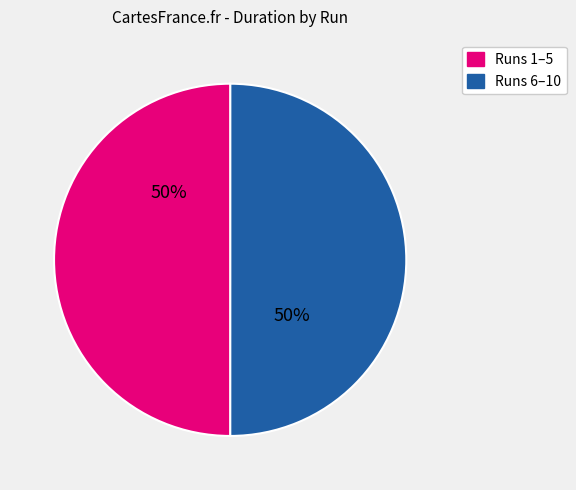

To the nearest percent, what is the average slice percentage?

50%